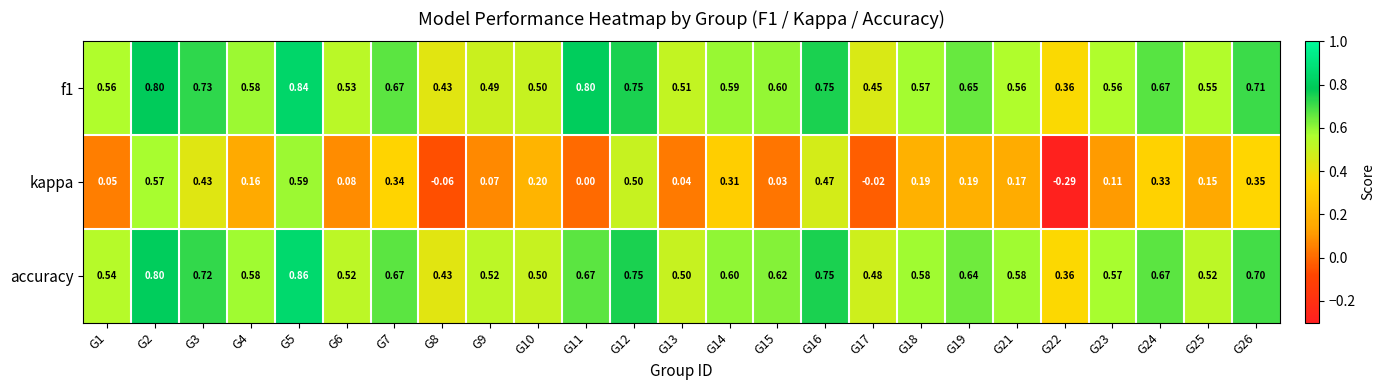

At how many categories does at least one series exceed 0?

25